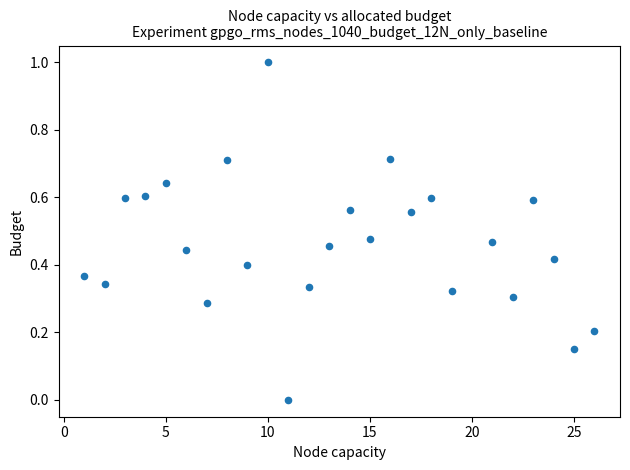

What is the range of X values (max minus min)?

25.0